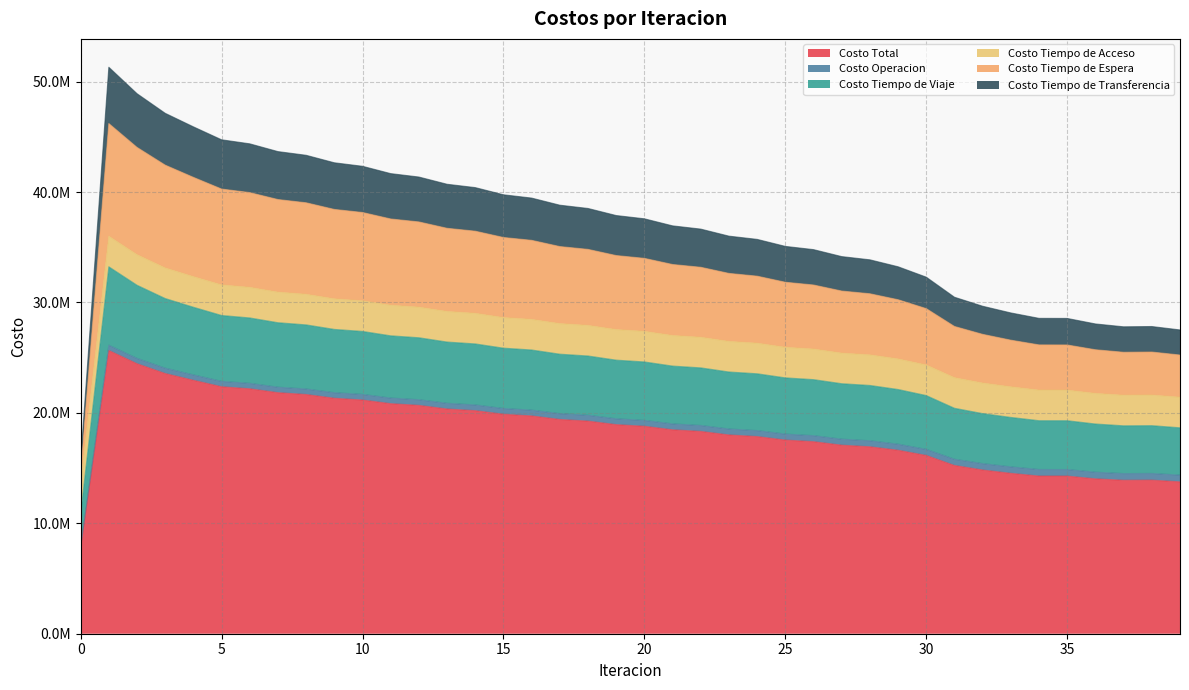

What are all the series names shown in the legend?

Costo Total, Costo Operacion, Costo Tiempo de Viaje, Costo Tiempo de Acceso, Costo Tiempo de Espera, Costo Tiempo de Transferencia